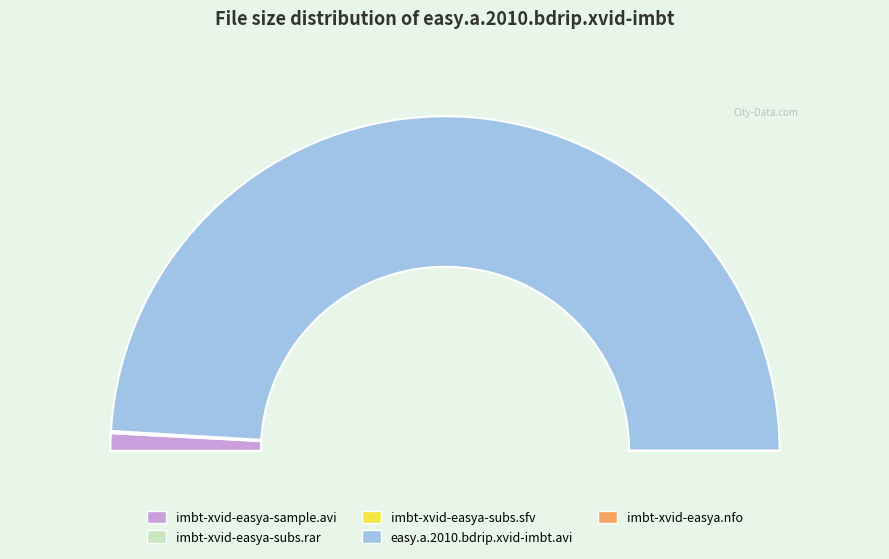

Count the number of slices in the pie.

5